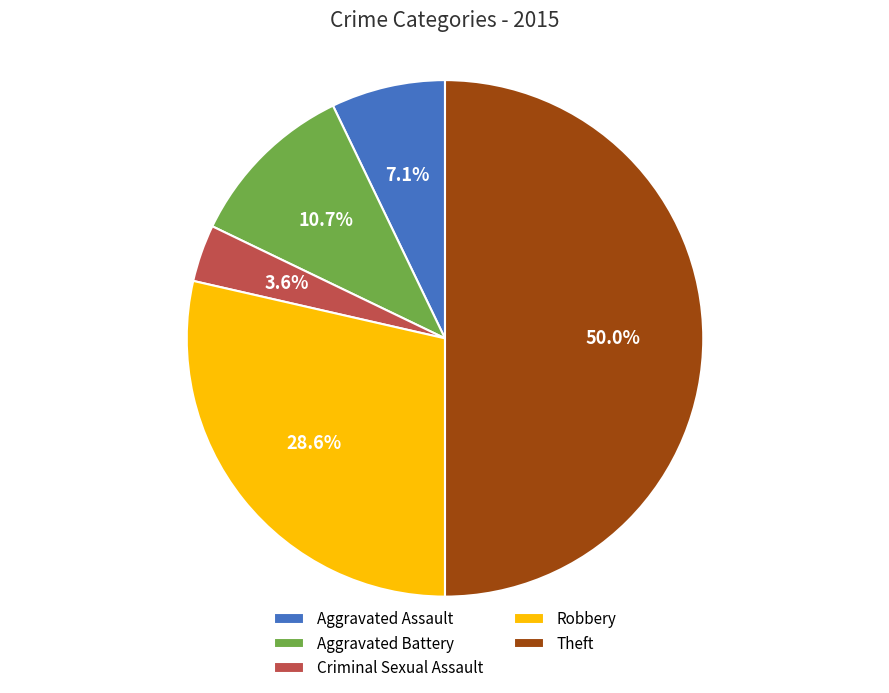

Which has a higher value, Aggravated Battery or Criminal Sexual Assault?

Aggravated Battery